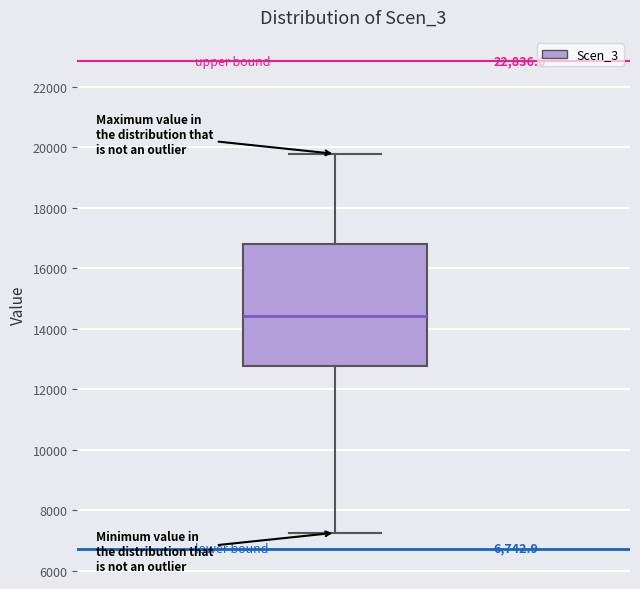

Read this box plot against the y-axis: the position of the median line, the range covered by the box, and the ends of both whiskers. The values are not printed on the chart, so give them approximately, as read against the axis.

median 14400, box 12800 to 16800, whiskers 7200 to 19800